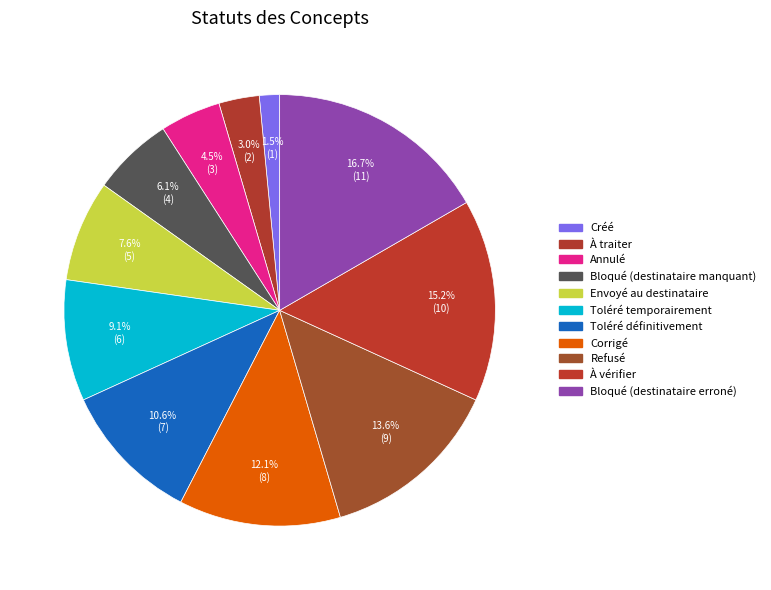

Rank the categories by value from highest to lowest.

Bloqué (destinataire erroné), À vérifier, Refusé, Corrigé, Toléré définitivement, Toléré temporairement, Envoyé au destinataire, Bloqué (destinataire manquant), Annulé, À traiter, Créé